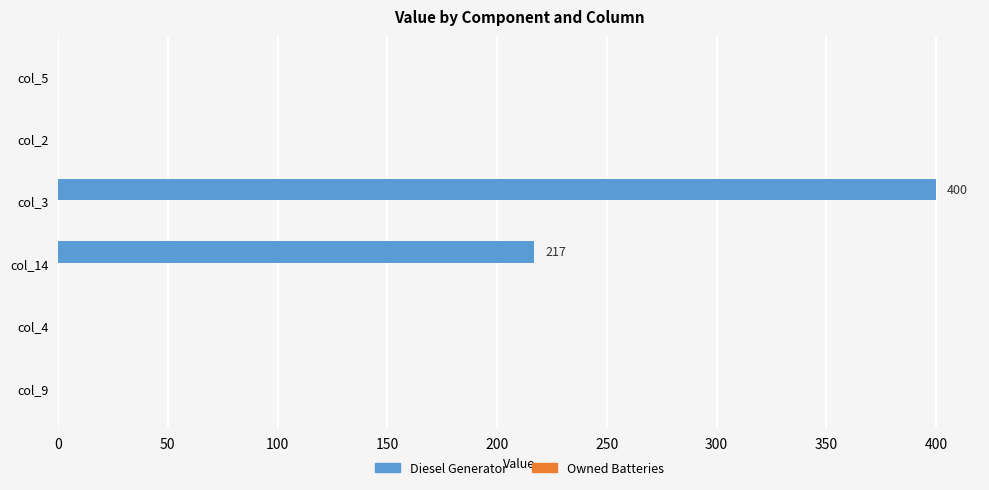

Reading bottom to top, what are all the values shown in this chart?

col_9=0	col_4=0	col_14=217	col_3=400	col_2=0	col_5=0